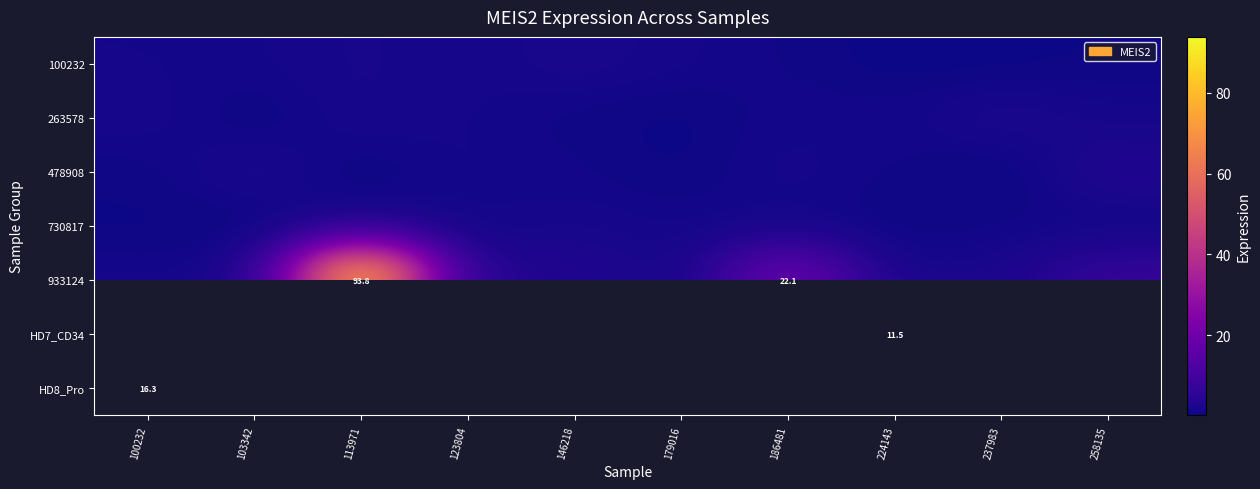

The value of 933124 at 100232 is 1.4. True or false?

True